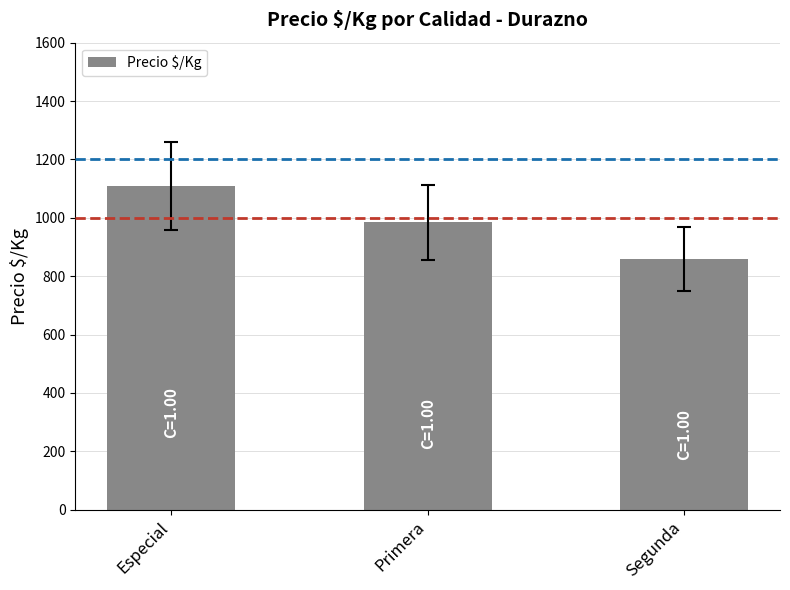

What value does the data have at Segunda, to the nearest 50?

850